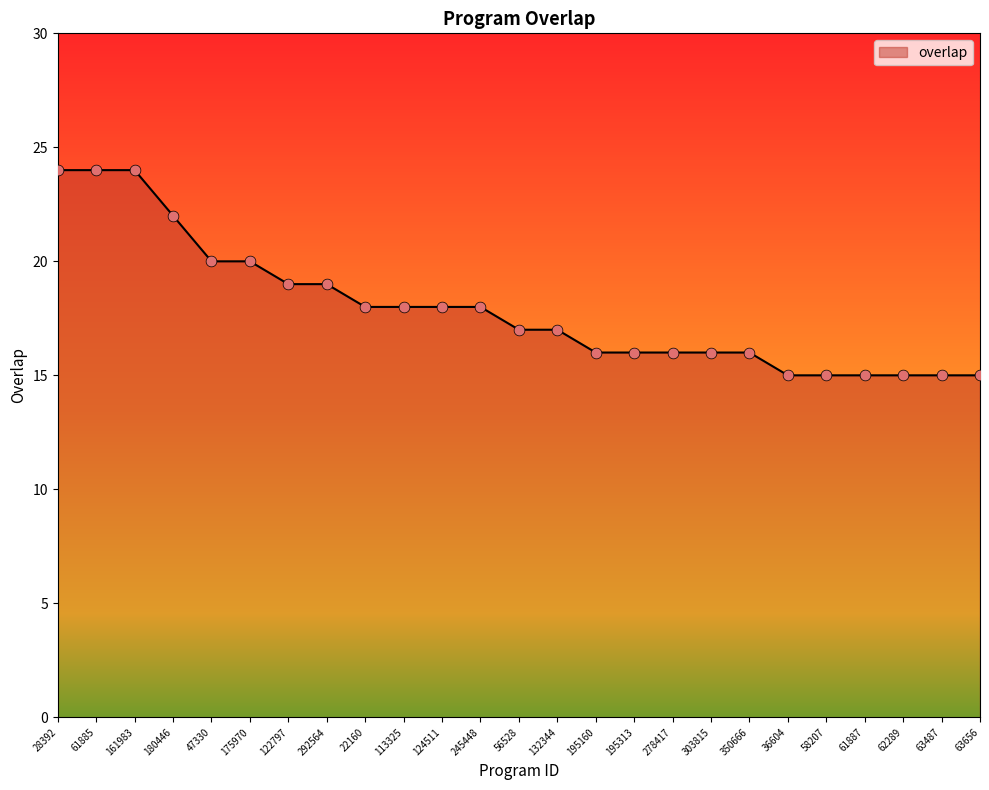

Approximately how many times larger is the value at 22160 compared to 278417?

1.1